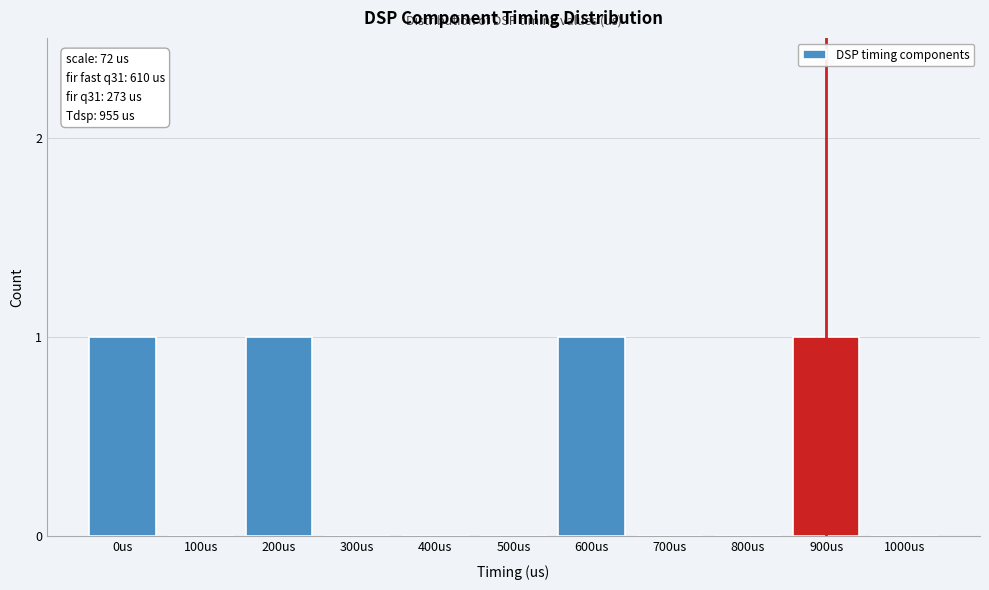

Reading left to right, what are all the values shown in this chart?

0us=1	100us=0	200us=1	300us=0	400us=0	500us=0	600us=1	700us=0	800us=0	900us=1	1000us=0